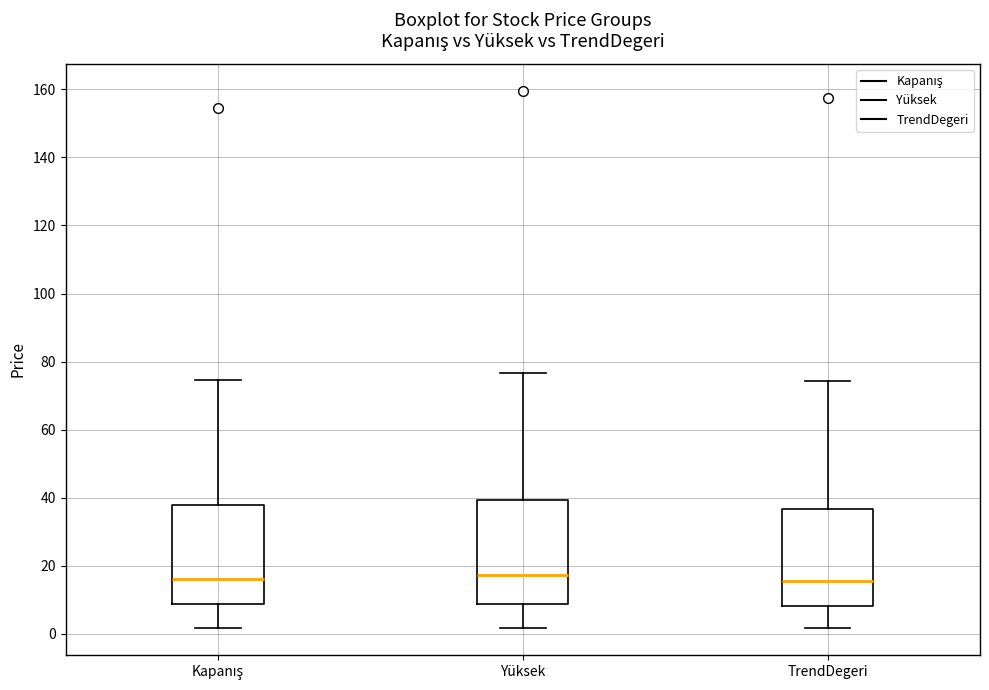

Reading left to right, read every box against the y-axis: the position of its median line, the range the box covers, and the ends of its whiskers. The values are not printed on the chart, so give them approximately, as read against the axis.

Kapanış: median 16, box 8 to 38, whiskers 2 to 74
Yüksek: median 18, box 8 to 40, whiskers 2 to 76
TrendDegeri: median 16, box 8 to 36, whiskers 2 to 74